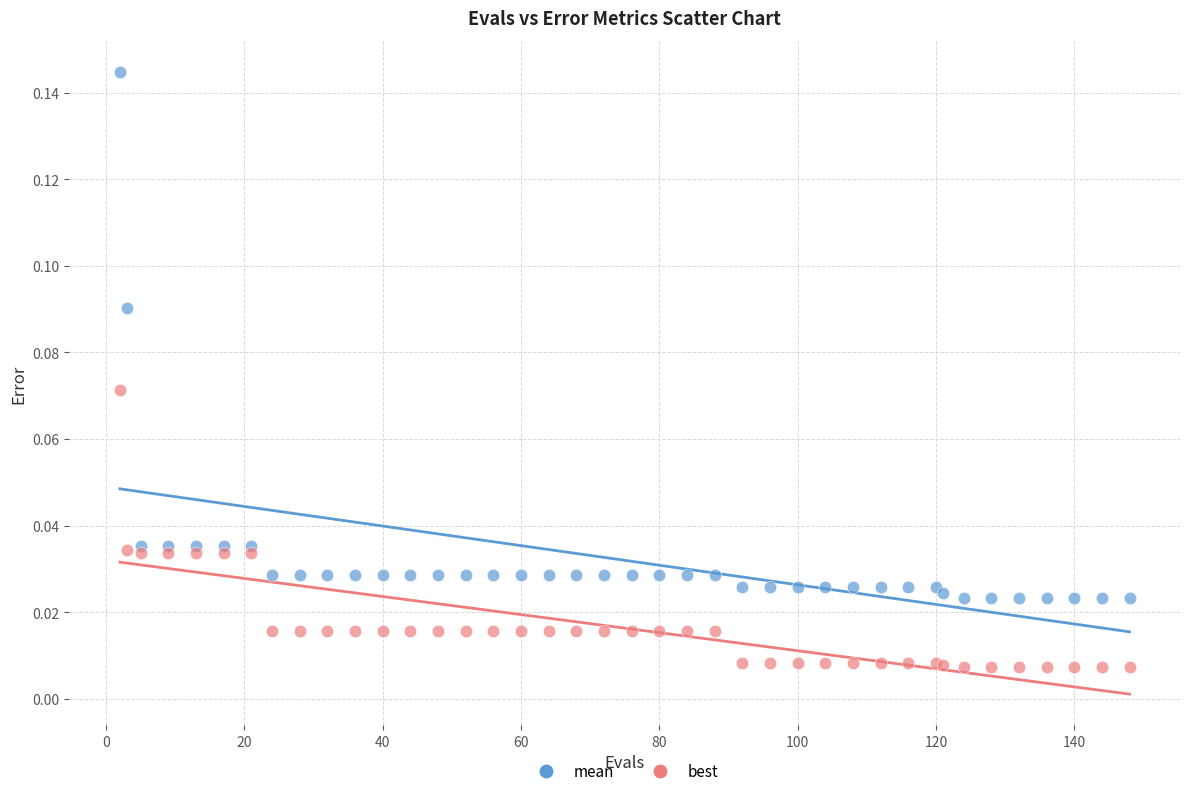

Which series reaches the maximum Y coordinate?

mean